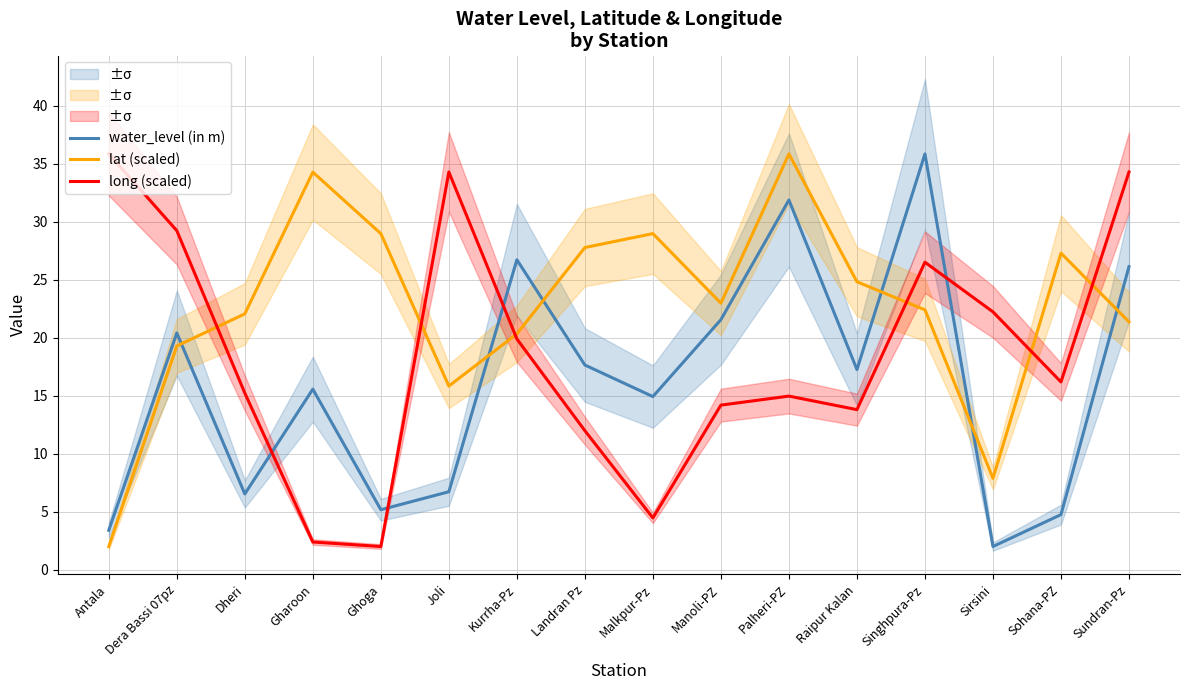

Rank the series by their maximum value, from highest to lowest.

water_level (in m), lat (scaled), long (scaled)